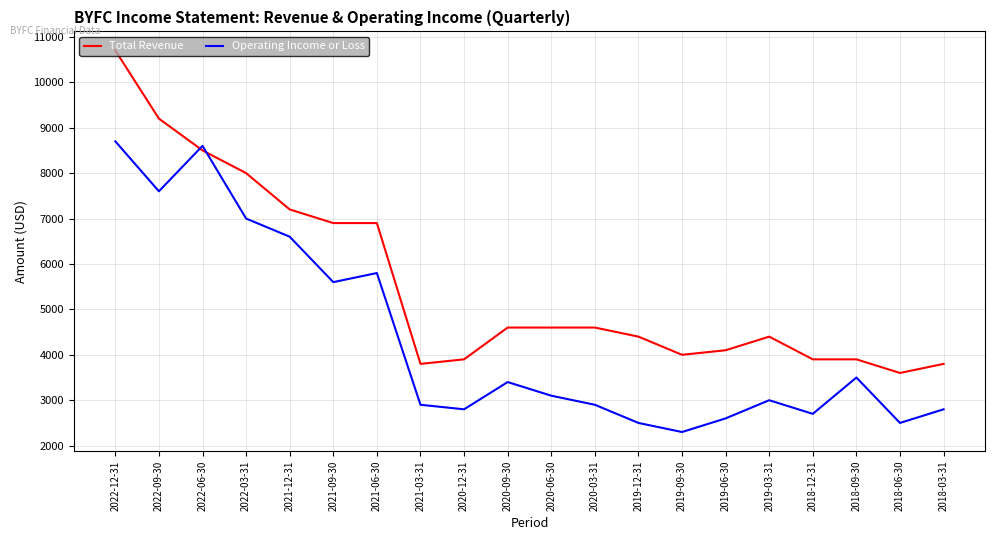

Which series changed the most between 2021-12-31 and 2018-09-30?

Total Revenue